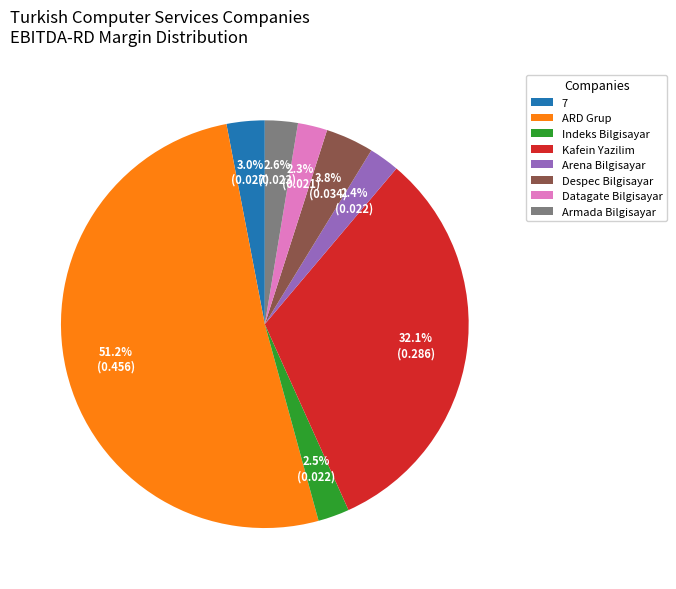

How many slices are in this pie chart?

8